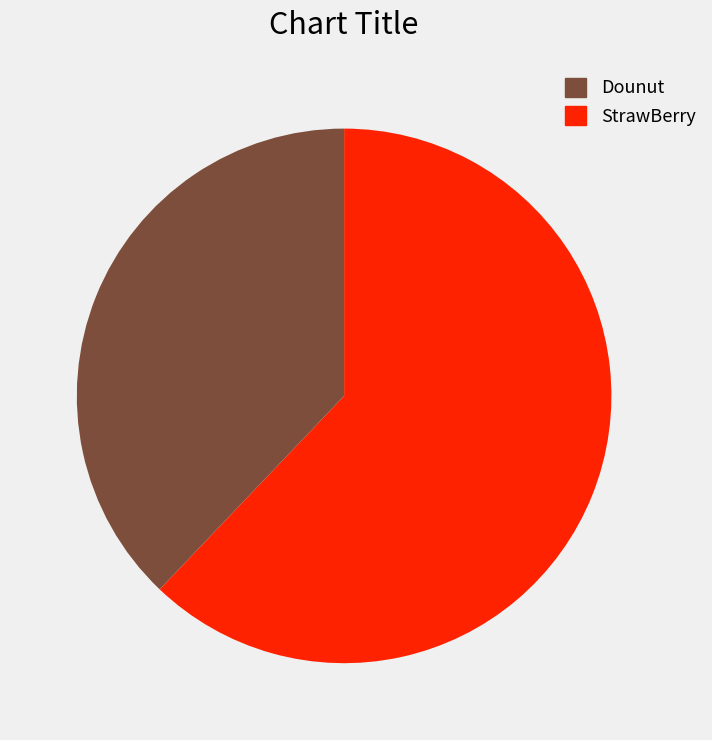

Is there a majority slice in this chart?

Yes